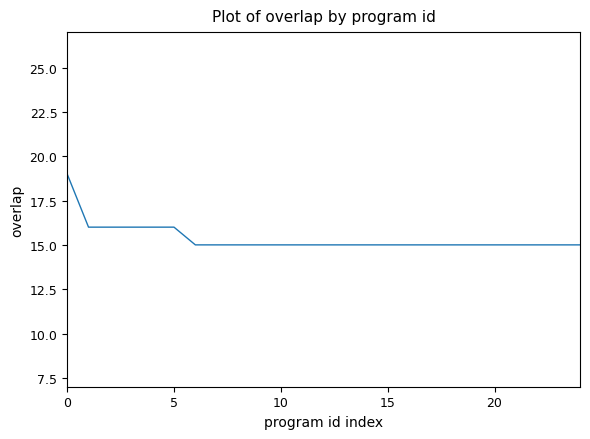

Reading right to left, what are all the values shown in this chart?

15	15	15	15	15	15	15	15	15	15	15	15	15	15	15	15	15	15	15	16	16	16	16	16	19